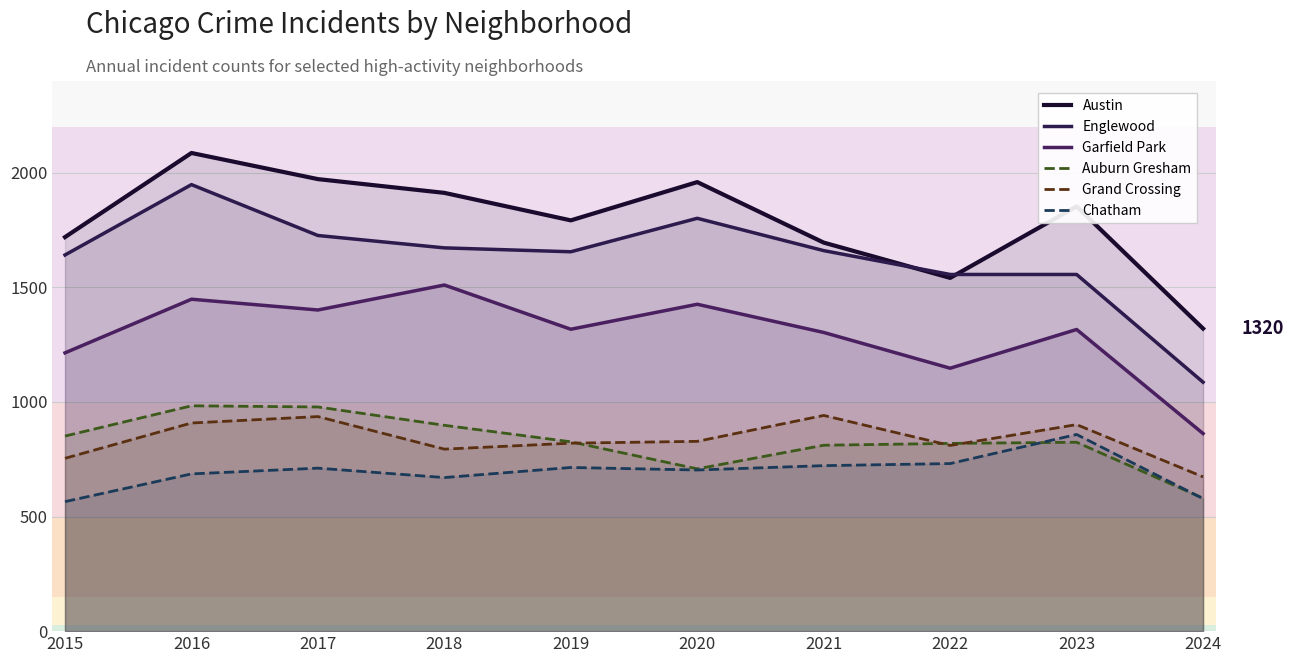

In Garfield Park, how many points are lower than both neighbors (excluding endpoints)?

3